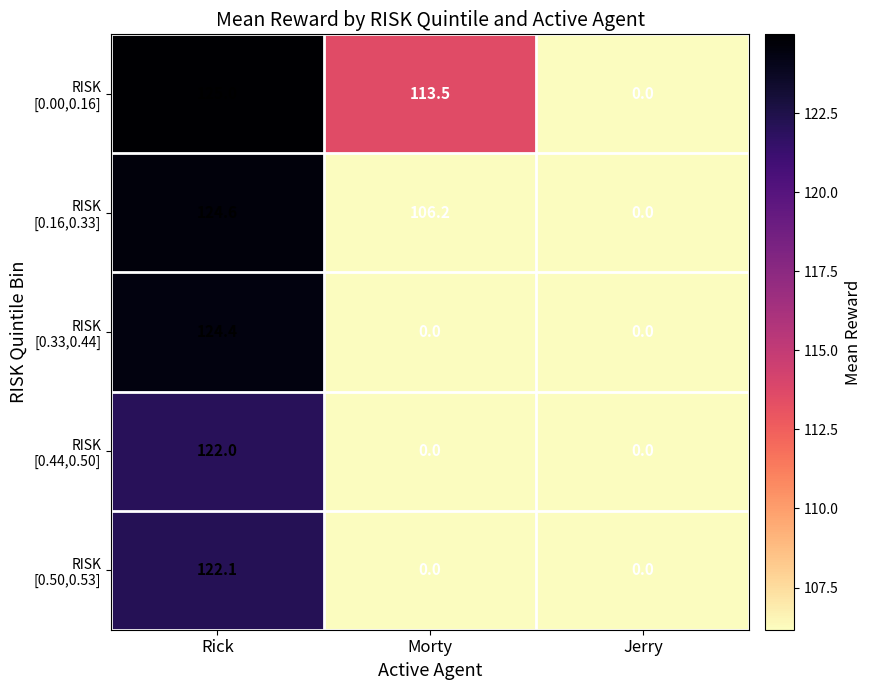

What is the spread (max minus min) of values at Rick?

3.0